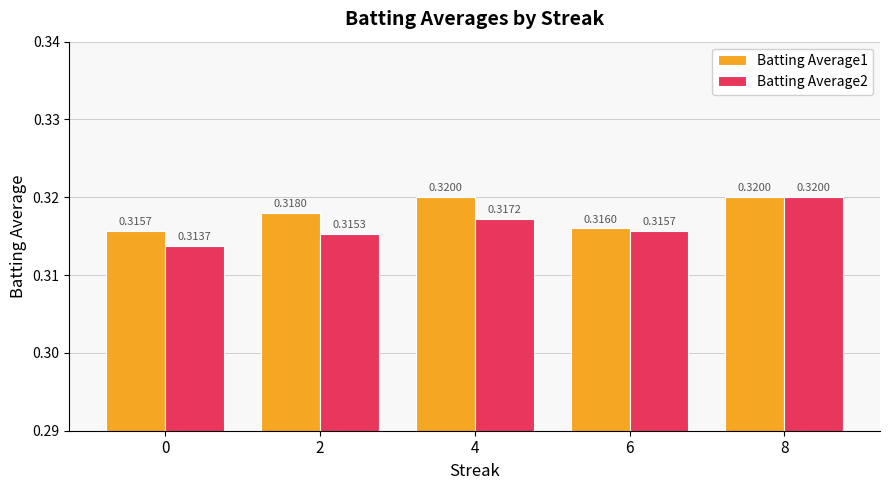

What is the sum of the Batting Average1 values at 2 and 8?

0.6